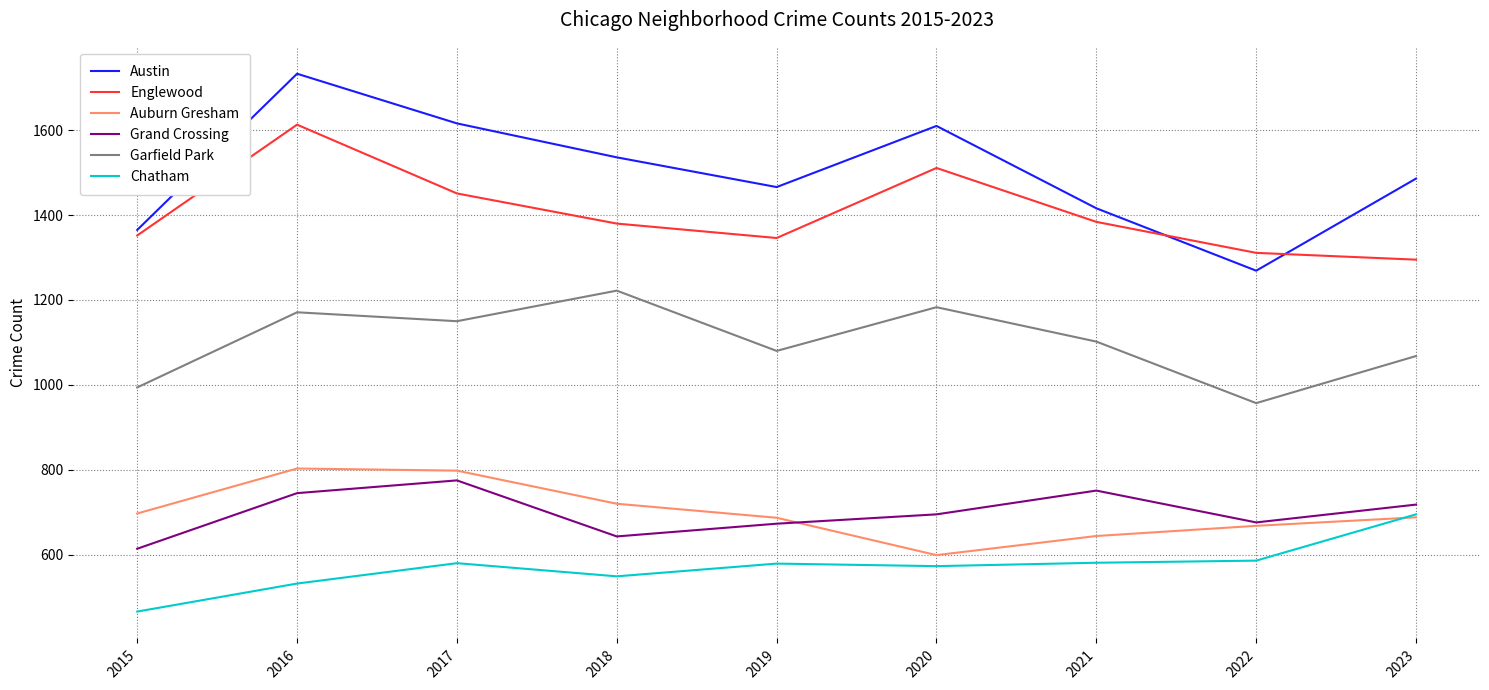

True or false: Austin has a value of 515 at 2015.

False